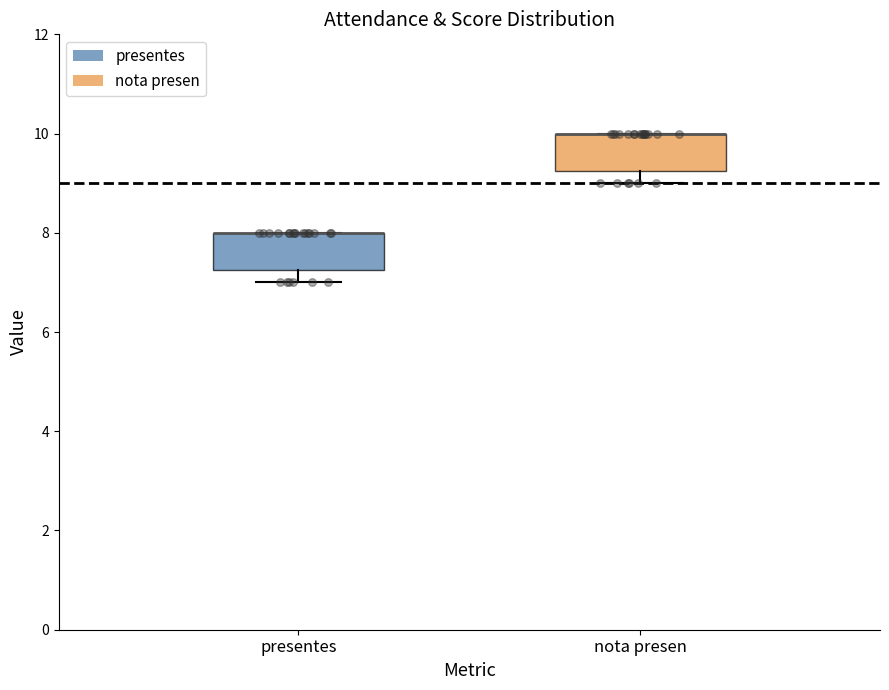

Reading left to right, read every box against the y-axis: the position of its median line, the range the box covers, and the ends of its whiskers. The values are not printed on the chart, so give them approximately, as read against the axis.

presentes: median 8.0 (drawn on the box's upper edge), box 7.2 to 8.0, whiskers 7.0 to 8.0
nota presen: median 10.0 (drawn on the box's upper edge), box 9.2 to 10.0, whiskers 9.0 to 10.0